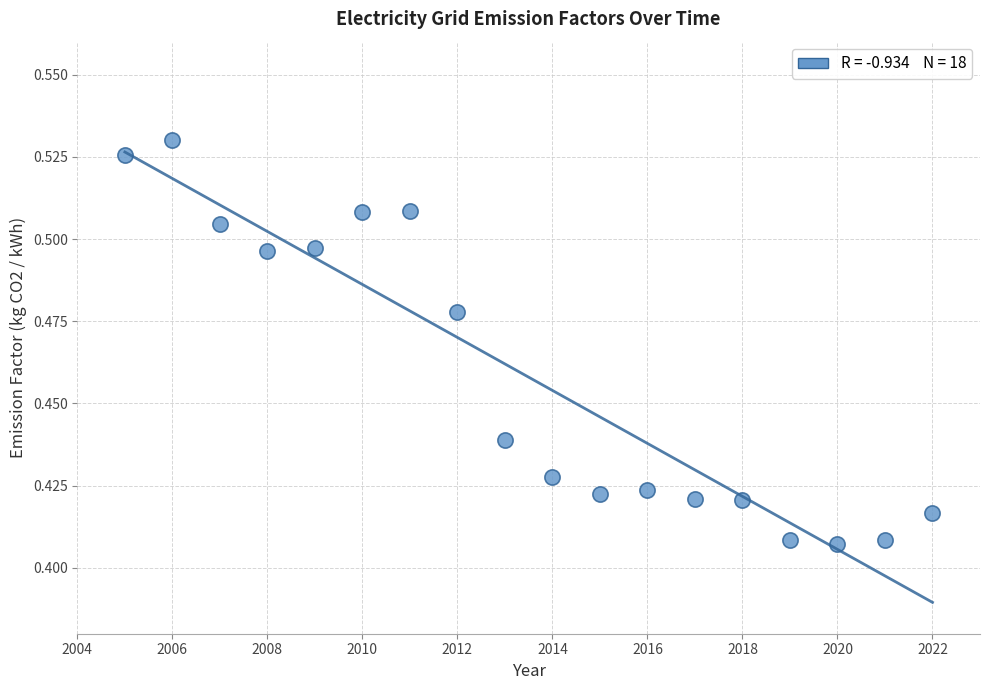

What is the range of X values (max minus min)?

17.0